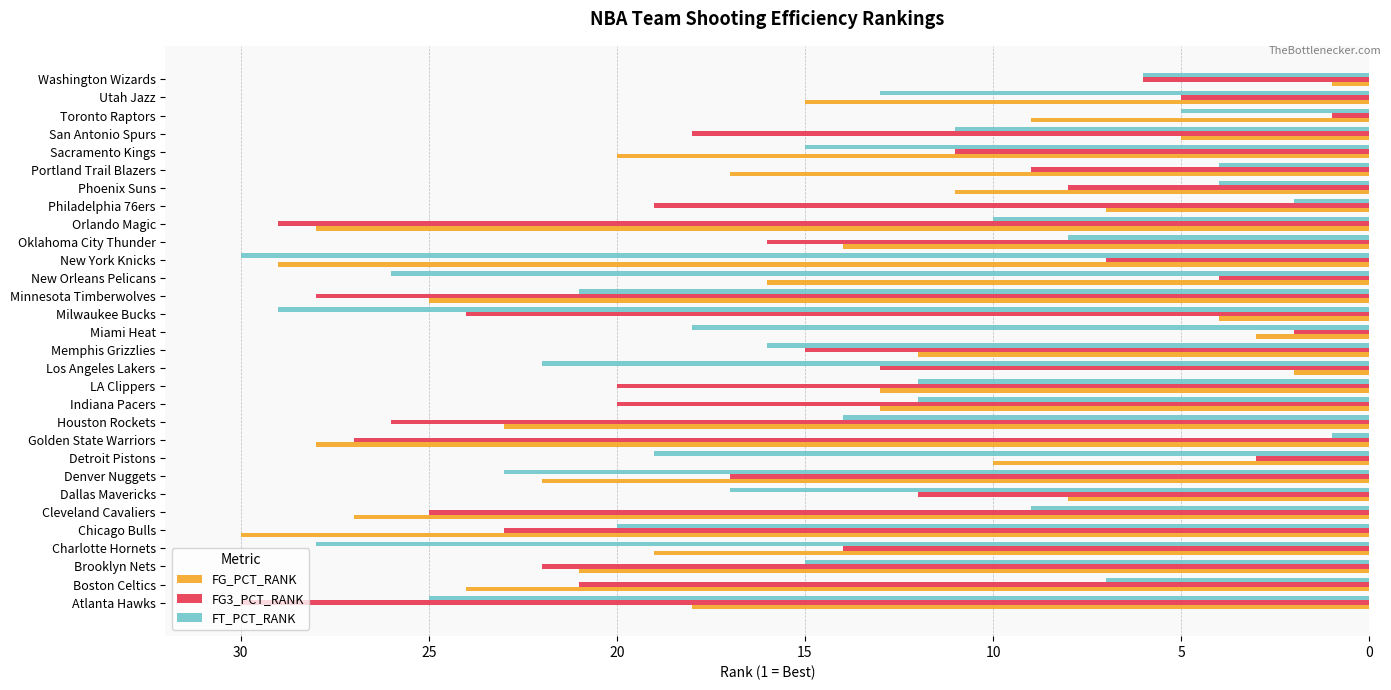

The FT_PCT_RANK series shows 39 at Los Angeles Lakers. True or false?

False